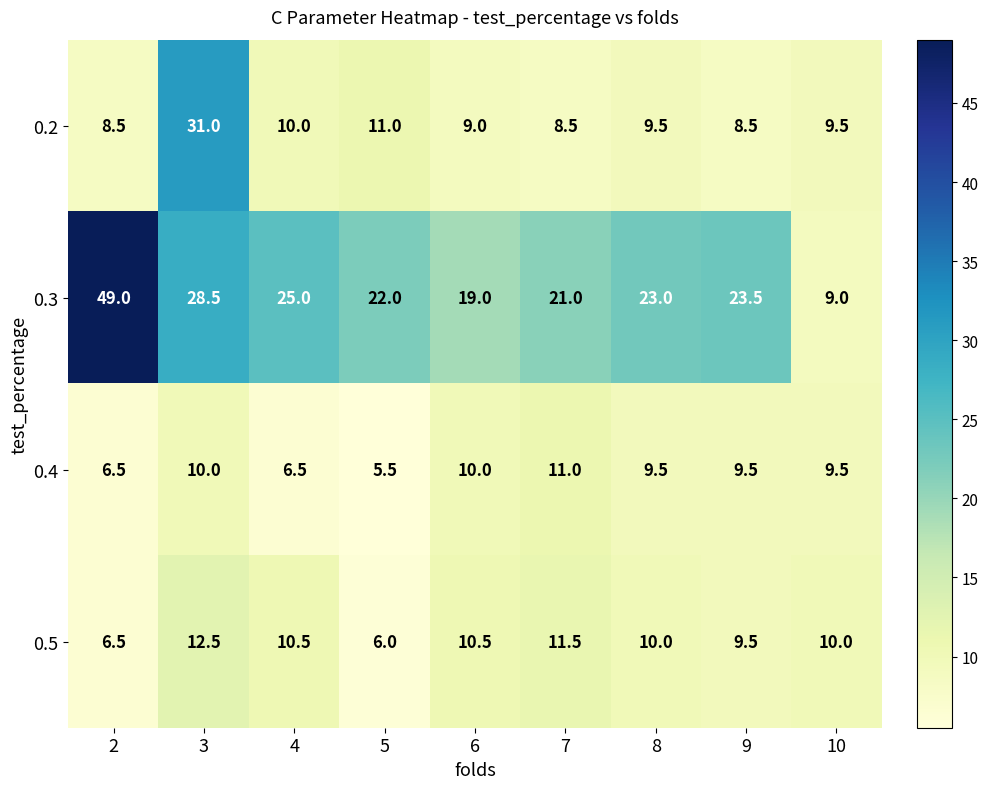

True or false: 0.4 has a value of 4.4 at 2.

False